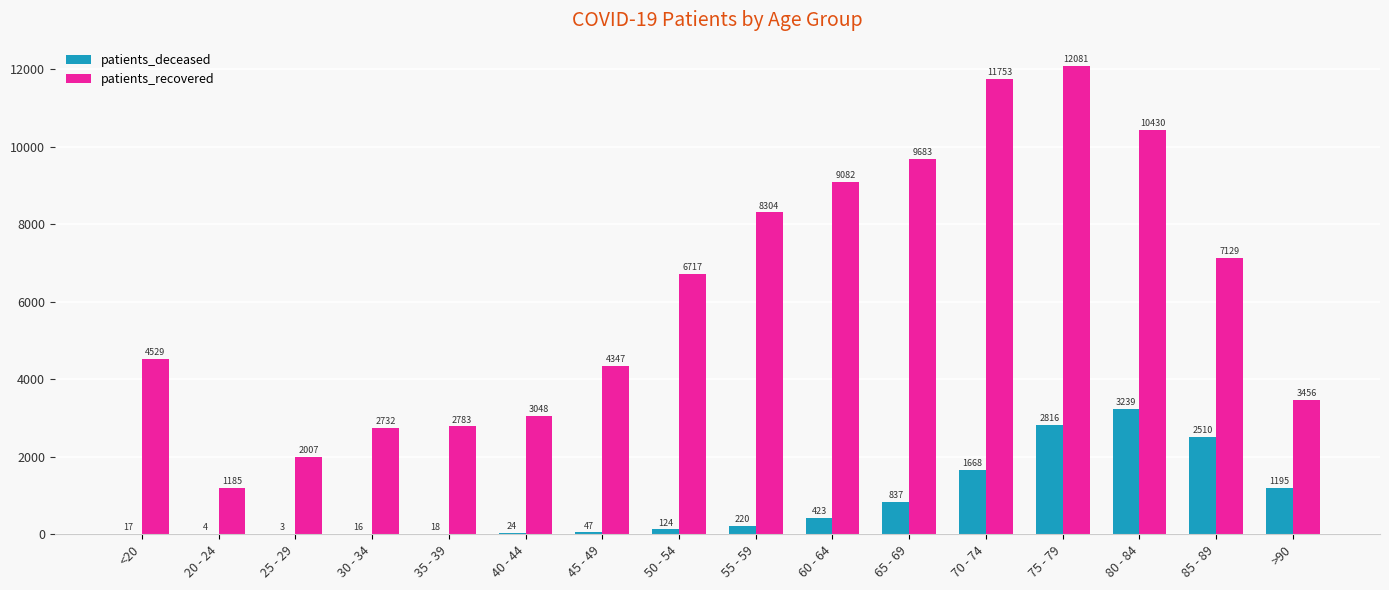

Are the bars horizontal?

No